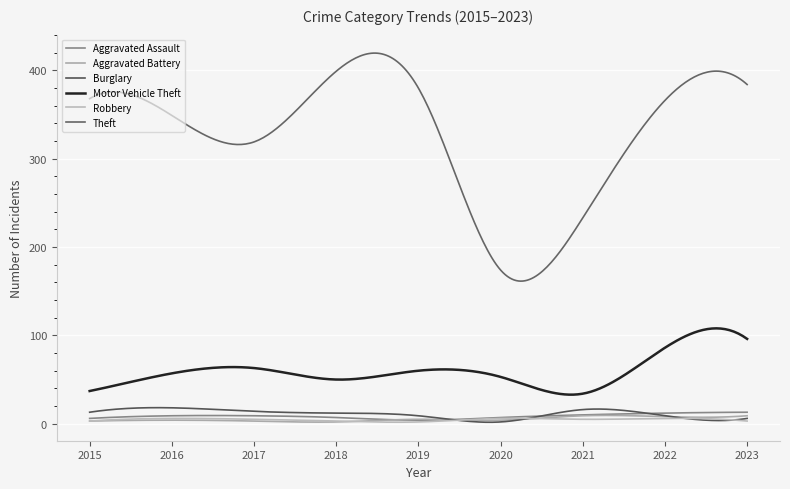

What is the difference between the maximum and minimum values in the Robbery series?

4.4